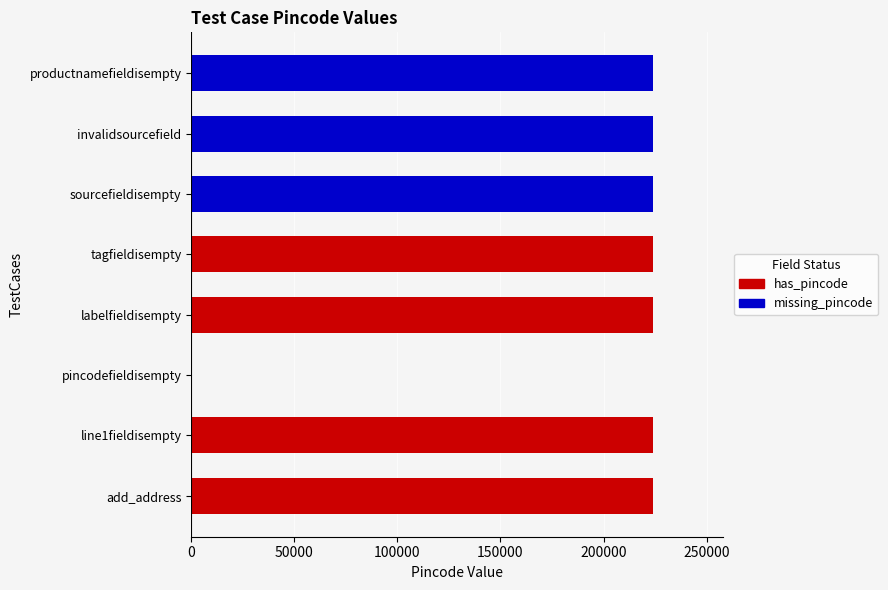

How many series are shown in this chart?

1